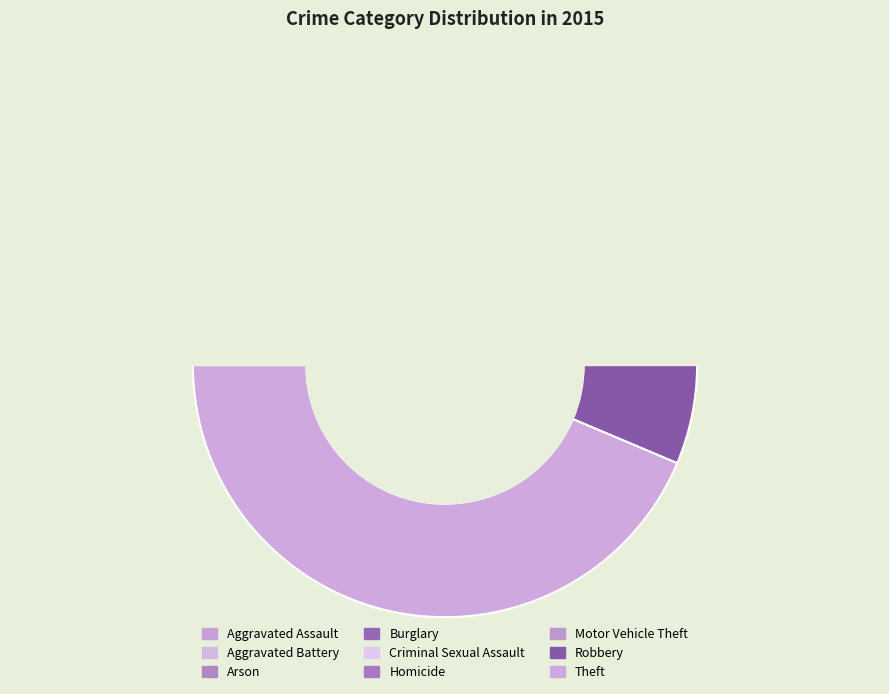

To the nearest percent, what is the difference between the Robbery and Motor Vehicle Theft slice percentages?

2%